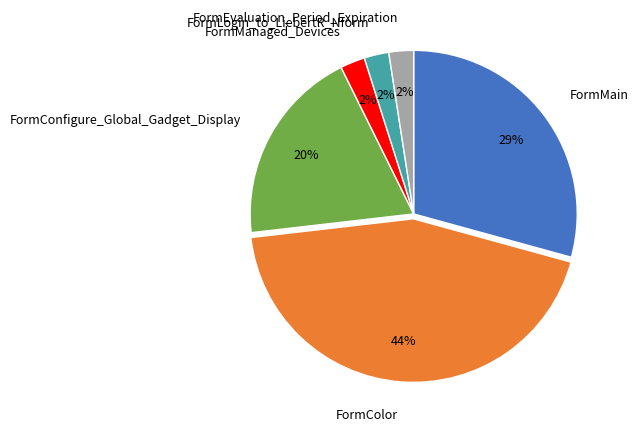

Which slice is the largest?

FormColor